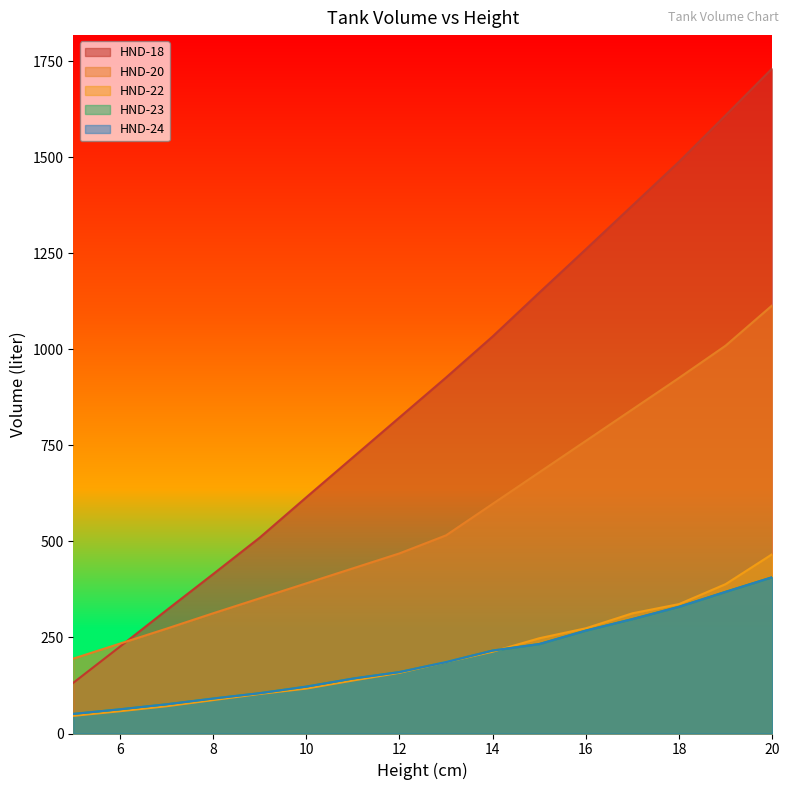

Does the chart display data point markers on the line(s)?

No